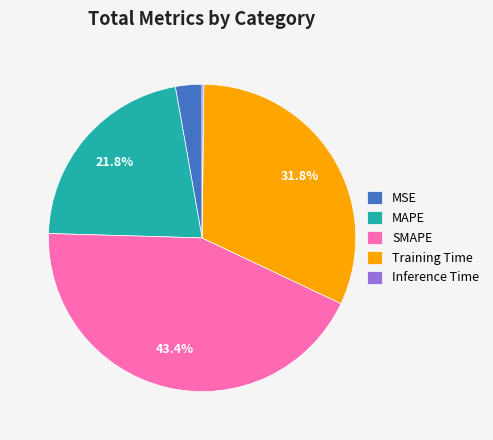

Does any single category account for the majority?

No